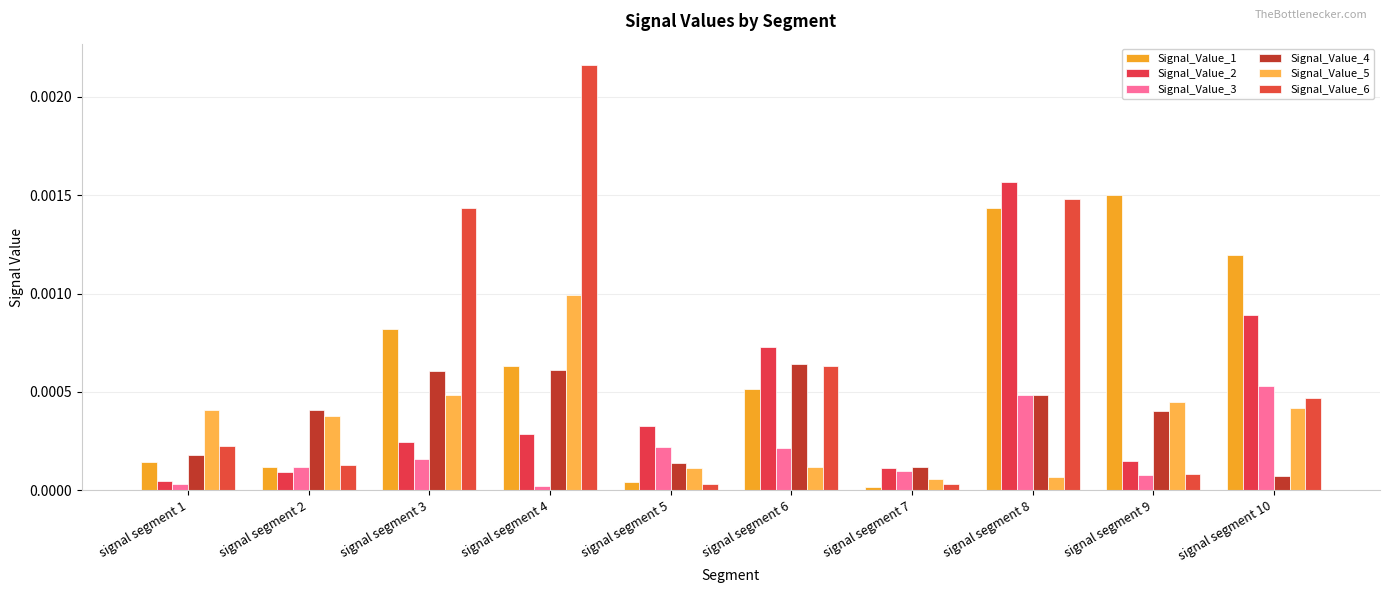

List the series in order of their peak value, highest first.

Signal_Value_6, Signal_Value_2, Signal_Value_1, Signal_Value_5, Signal_Value_4, Signal_Value_3